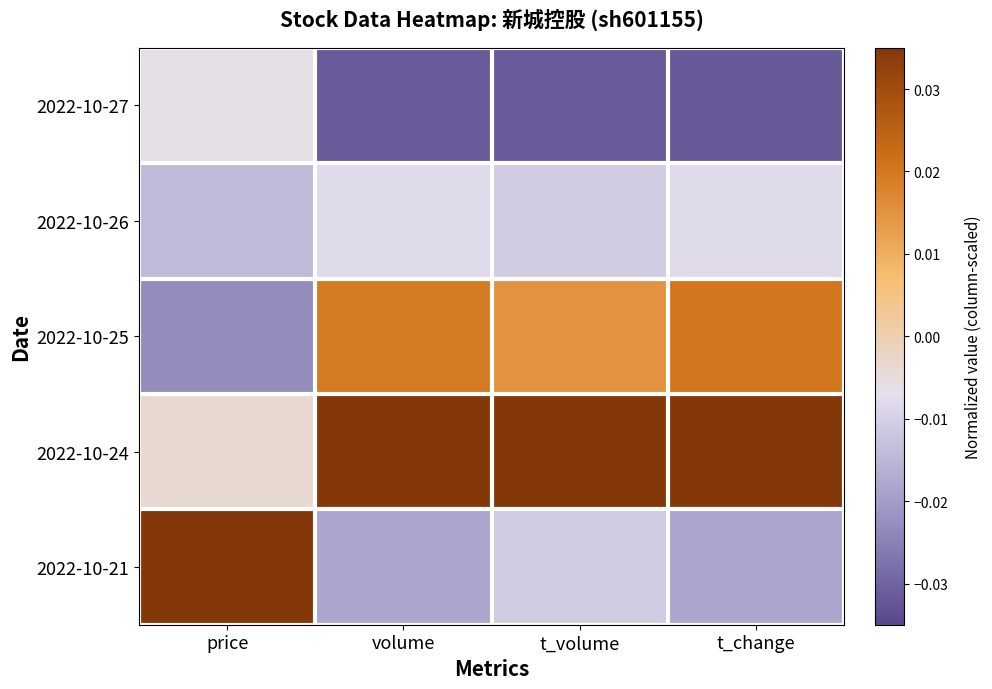

How many data points does each series have?

4